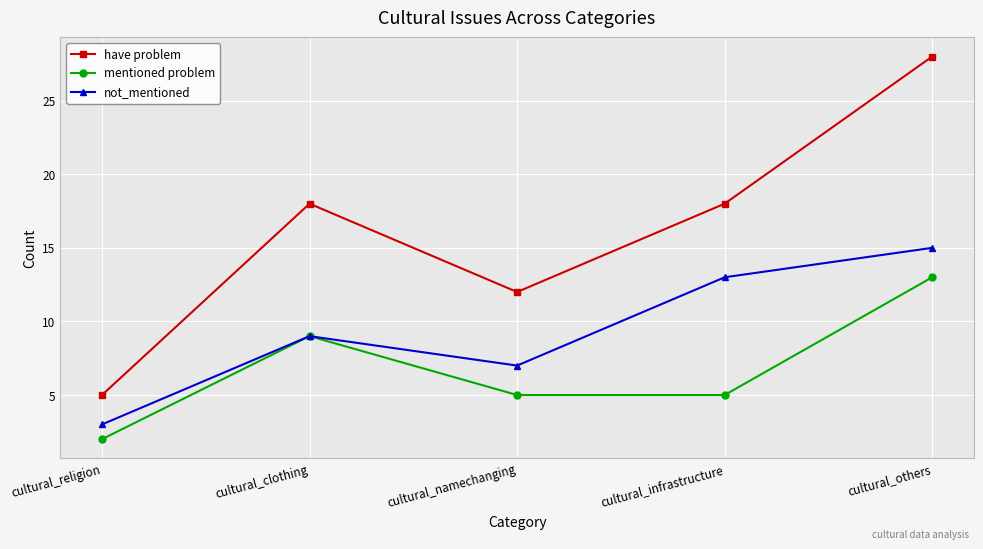

At which category does the chart reach its peak across all series?

cultural_others